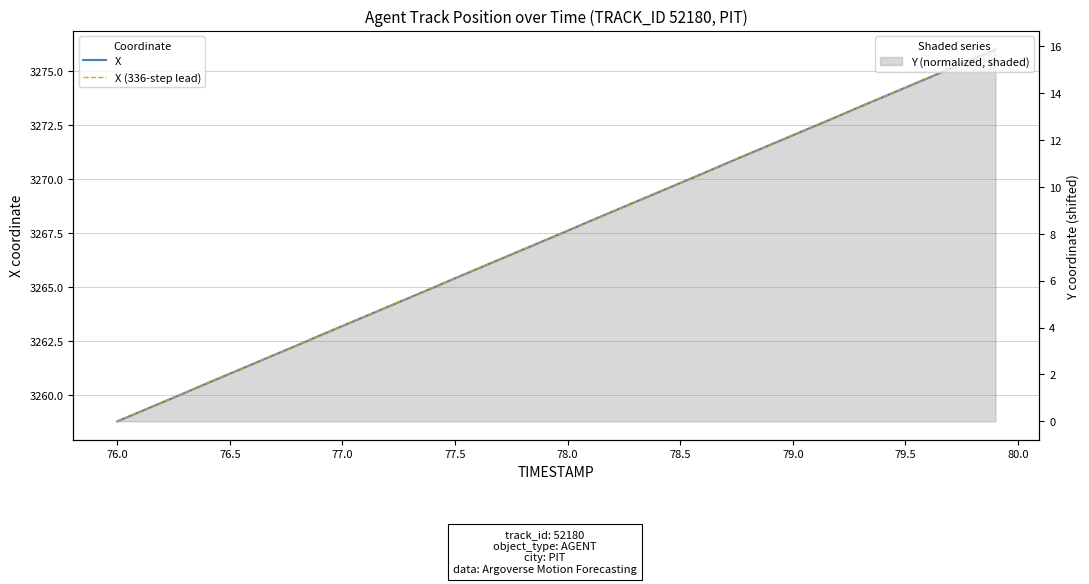

How many lines are shown in the chart?

2